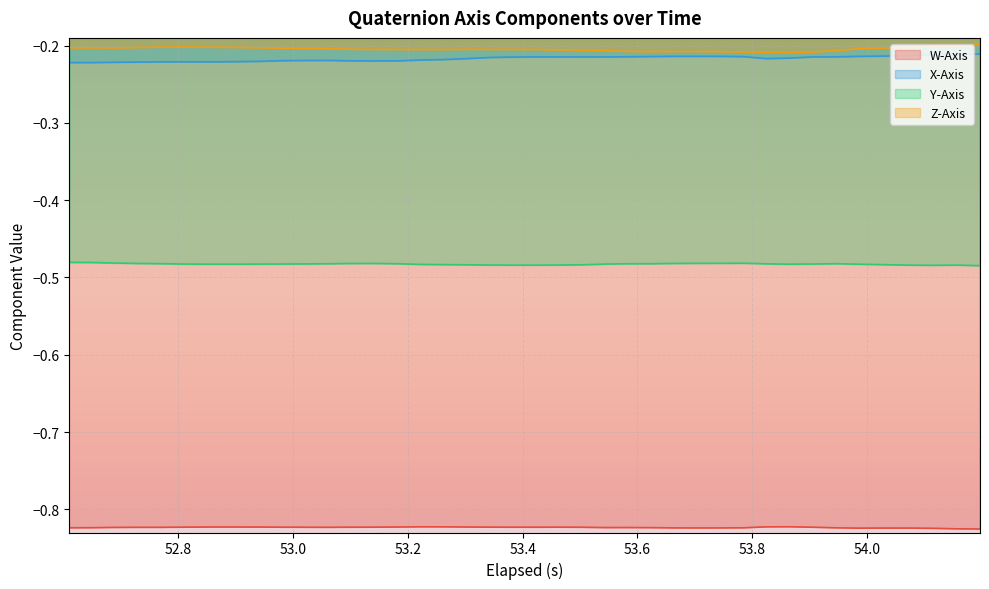

How many series are shown in this chart?

4